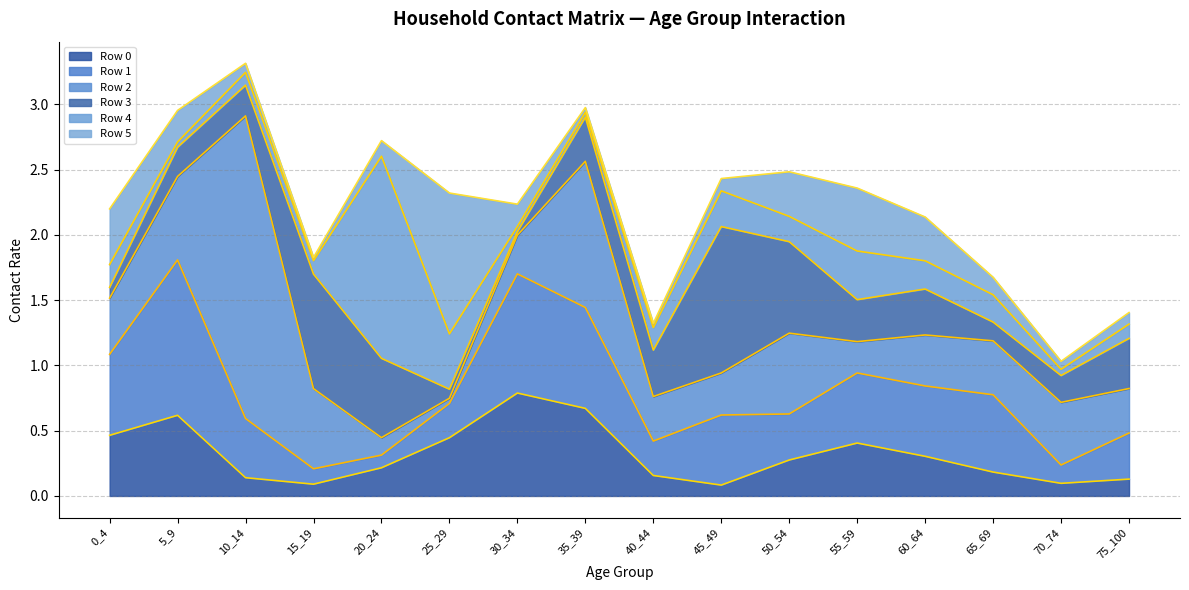

What is the maximum value shown in the chart?

3.3